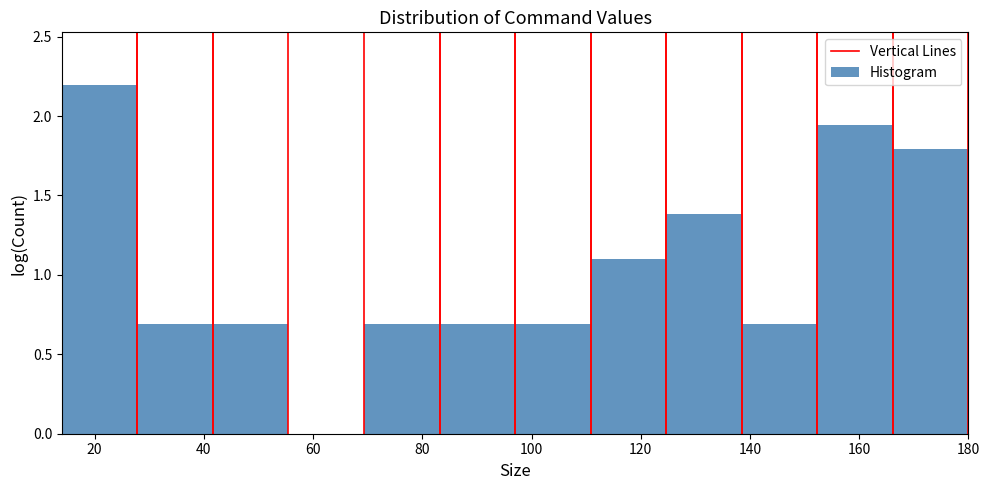

Reading left to right, list every bar in this chart as the range it spans on the x-axis followed by its height. Neither the bar edges nor the heights are printed on the chart, so give them approximately, as read against the axes.

14 to 28: 2.20
28 to 42: 0.70
42 to 56: 0.70
56 to 70: 0
70 to 84: 0.70
84 to 98: 0.70
98 to 110: 0.70
110 to 124: 1.10
124 to 138: 1.40
138 to 152: 0.70
152 to 166: 1.95
166 to 180: 1.80